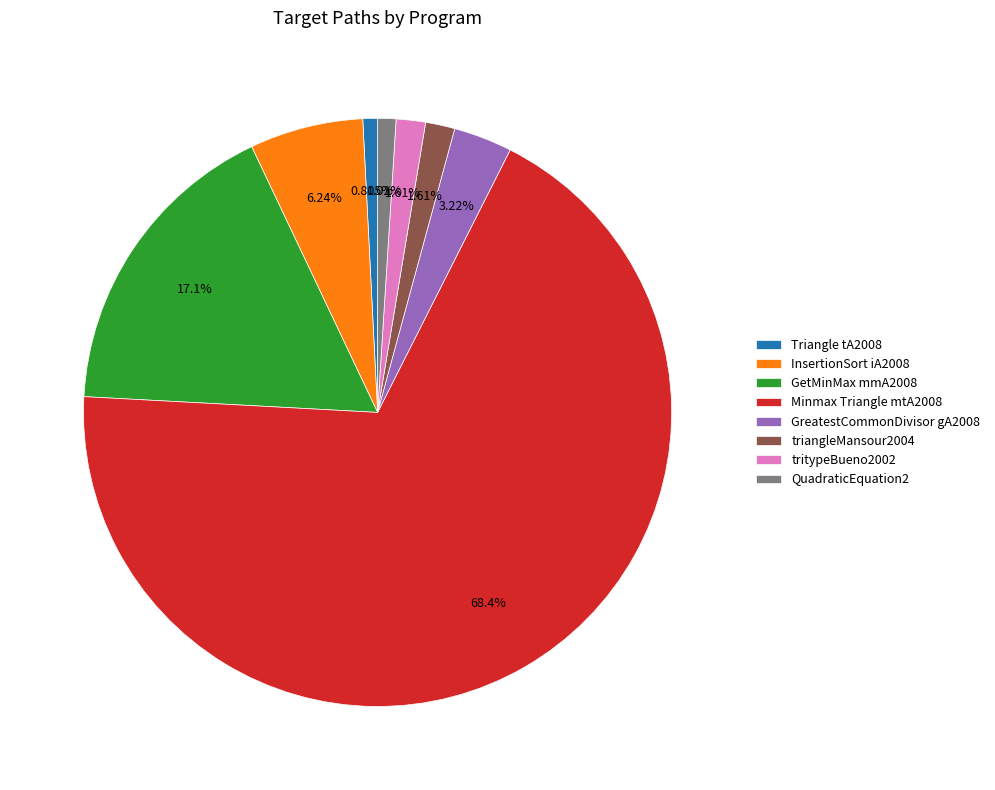

Does any single category account for the majority?

Yes